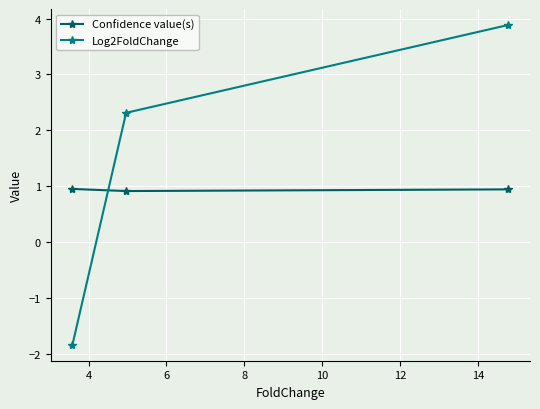

Rank the series by their average value, from lowest to highest.

Confidence value(s), Log2FoldChange